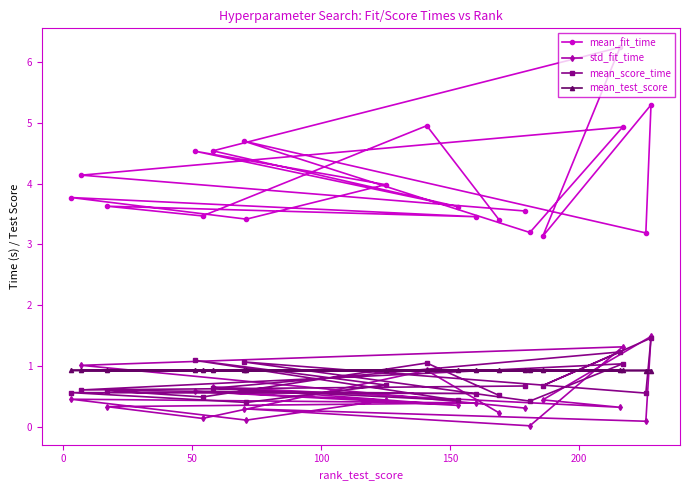

What are all the series names shown in the legend?

mean_fit_time, std_fit_time, mean_score_time, mean_test_score